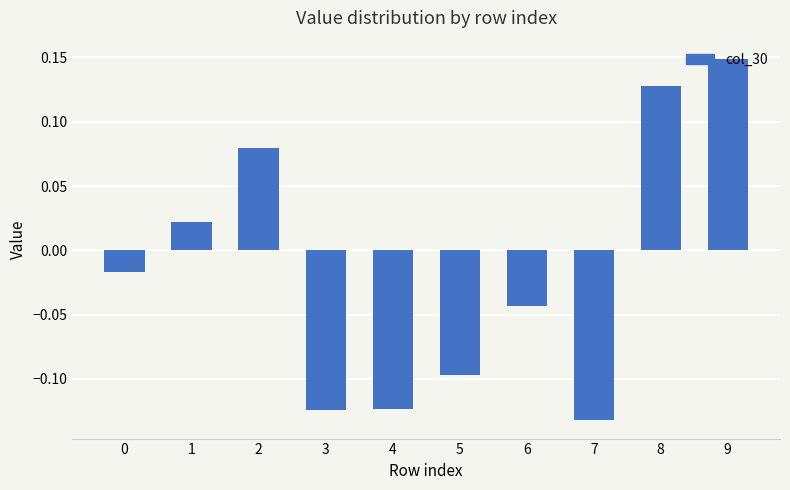

How many bars are there in total?

10